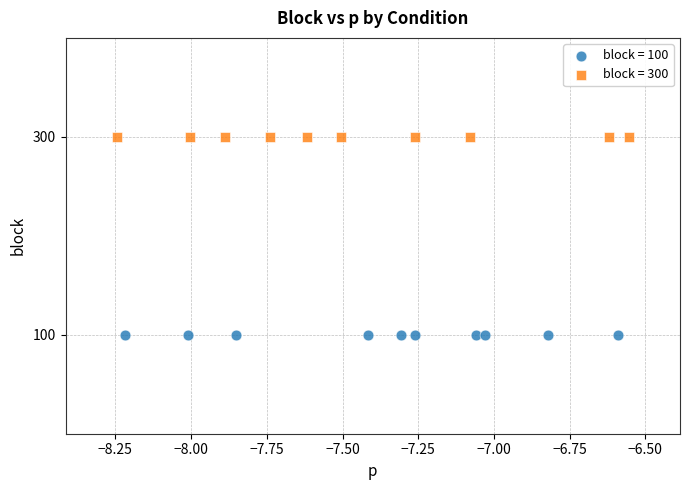

Which series reaches the minimum Y coordinate?

block = 100